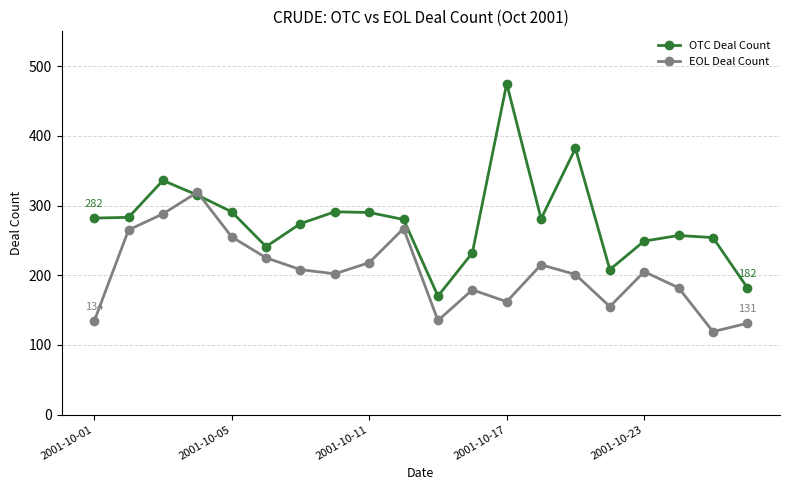

What is the difference between the second highest and second lowest values in the OTC Deal Count series?

200